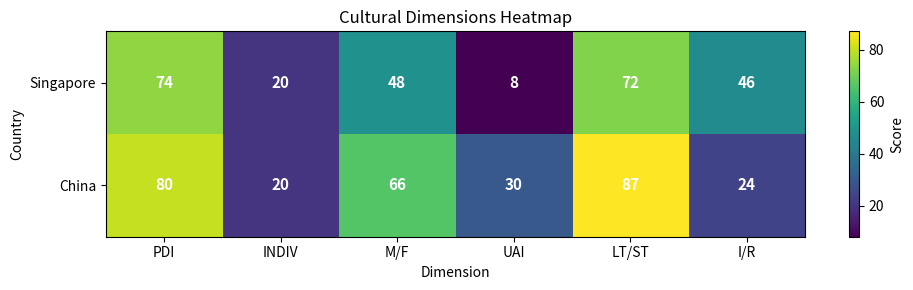

The value of China at UAI is 30. True or false?

True